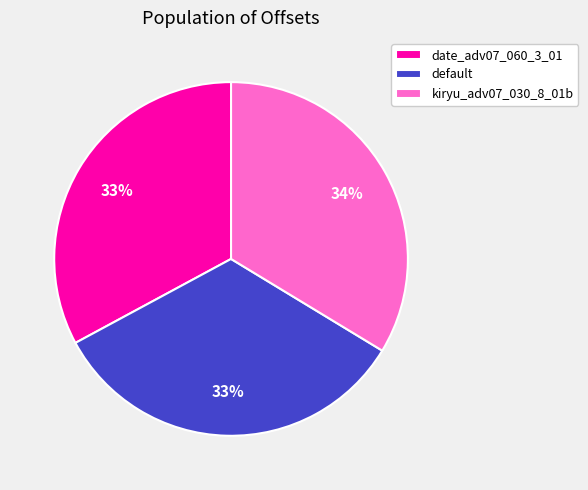

Combined, do kiryu_adv07_030_8_01b and default account for over 50%?

Yes